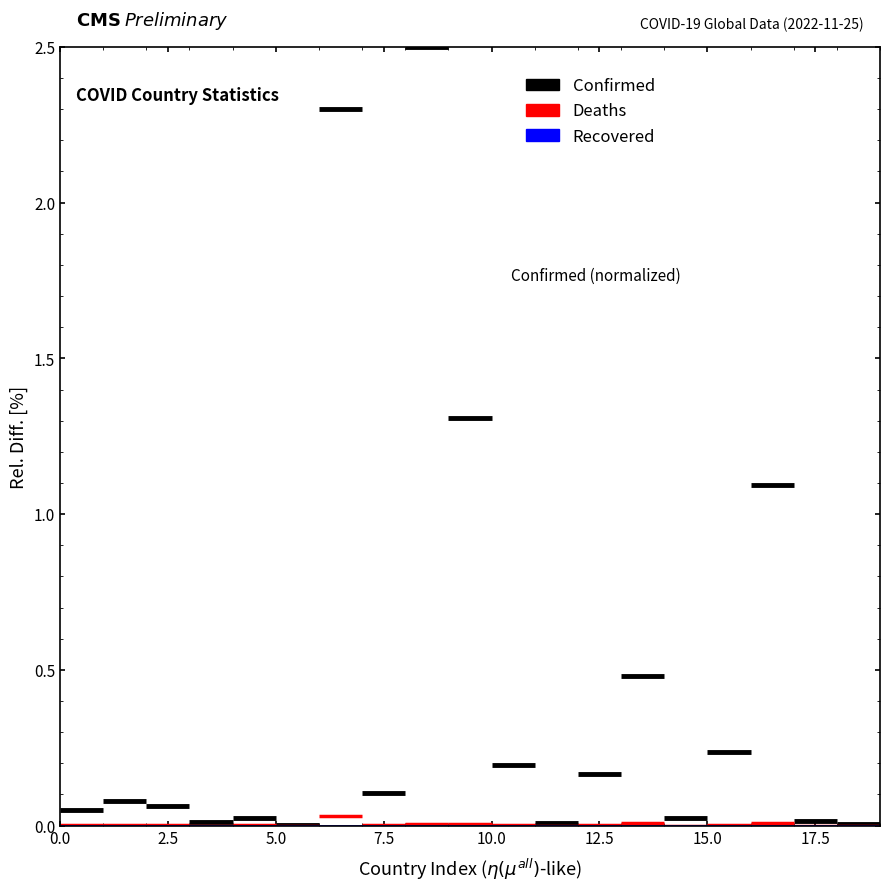

Between 0.0 and 2.5, which series saw the biggest shift?

Confirmed